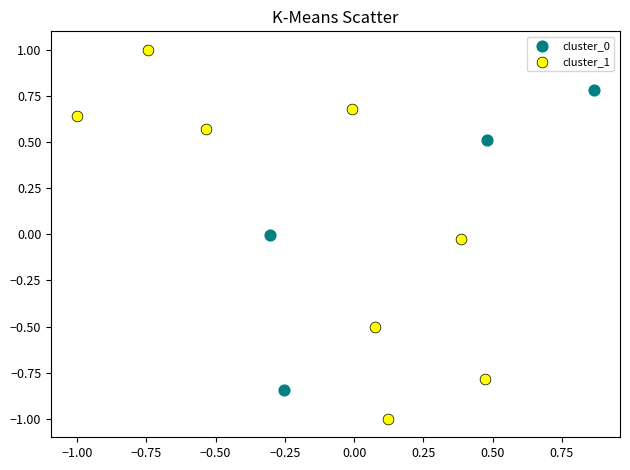

Which series has the widest spread of Y values?

cluster_1